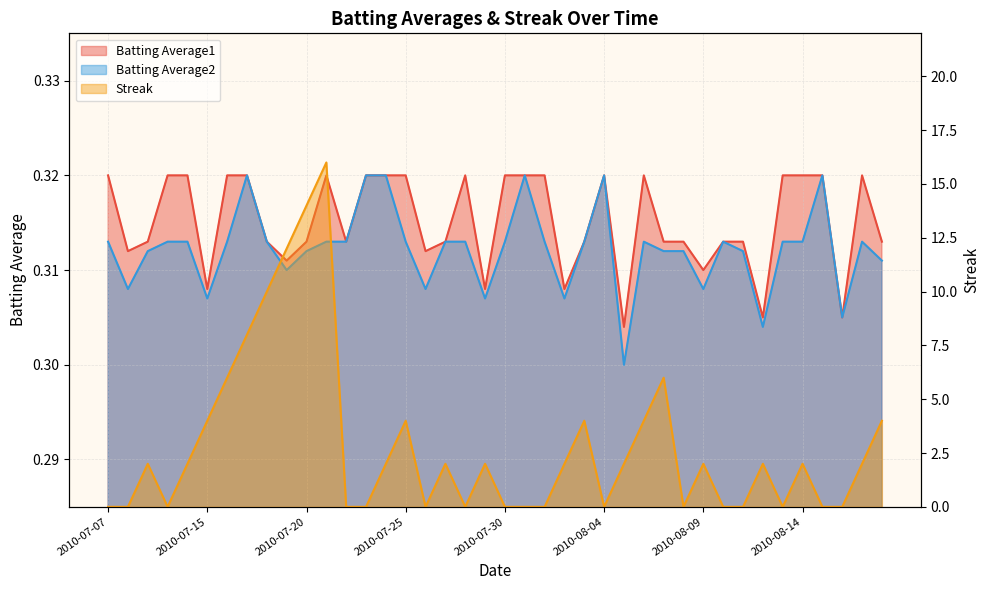

List the labels in order of Batting Average1 value, smallest first.

2010-08-05, 2010-08-12, 2010-08-16, 2010-07-15, 2010-07-29, 2010-08-02, 2010-08-09, 2010-07-19, 2010-07-08, 2010-07-26, 2010-07-09, 2010-07-18, 2010-07-20, 2010-07-22, 2010-07-27, 2010-08-03, 2010-08-07, 2010-08-08, 2010-08-10, 2010-08-11, 2010-08-18, 2010-07-07, 2010-07-10, 2010-07-11, 2010-07-16, 2010-07-17, 2010-07-21, 2010-07-23, 2010-07-24, 2010-07-25, 2010-07-28, 2010-07-30, 2010-07-31, 2010-08-01, 2010-08-04, 2010-08-06, 2010-08-13, 2010-08-14, 2010-08-15, 2010-08-17